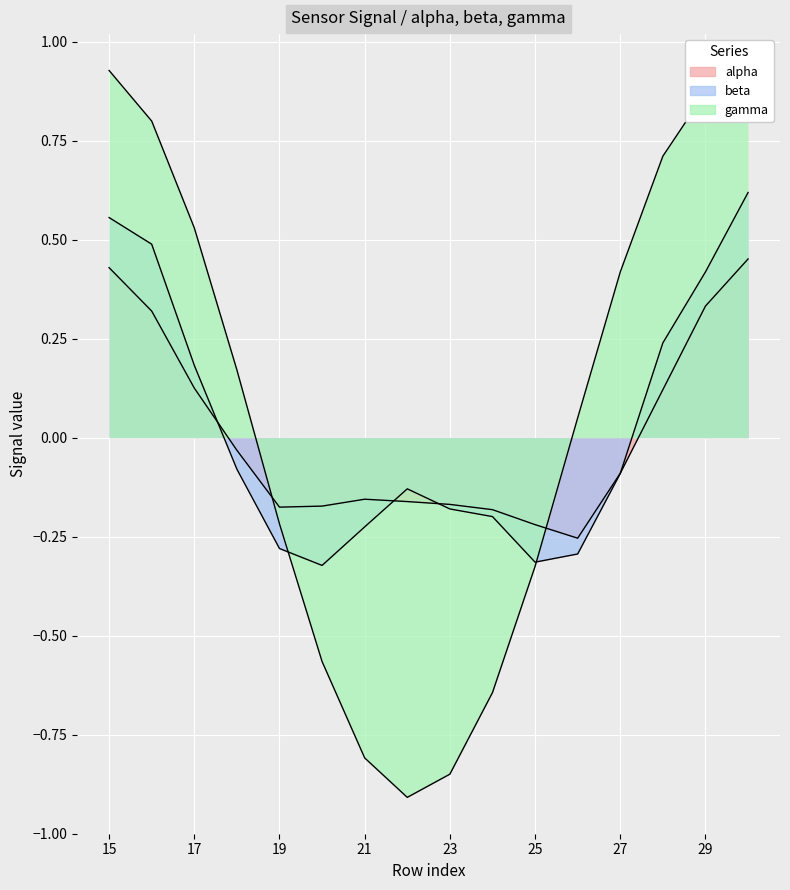

Where is gamma nearest to the value 0?

26